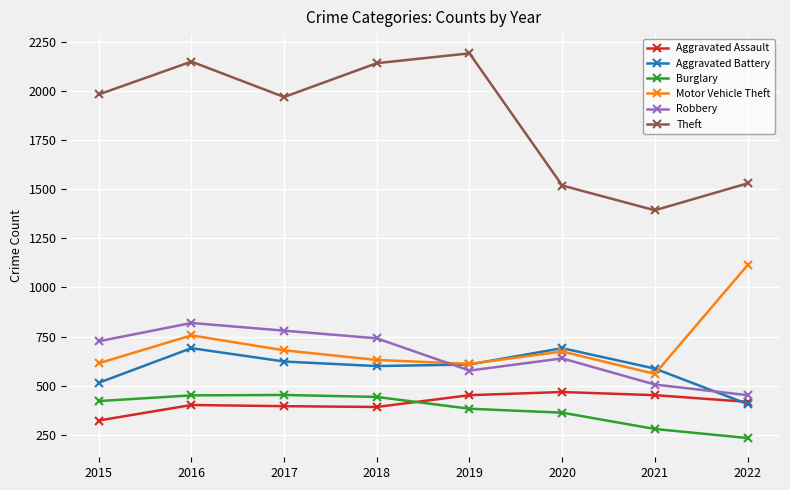

What is the smallest value displayed?

234